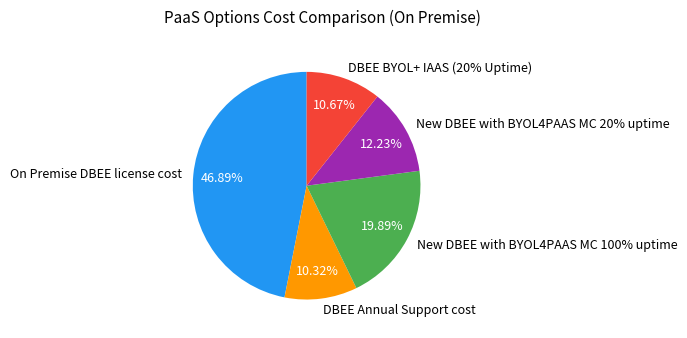

Rank the categories by value from lowest to highest.

DBEE Annual Support cost, DBEE BYOL+ IAAS (20% Uptime), New DBEE with BYOL4PAAS MC 20% uptime, New DBEE with BYOL4PAAS MC 100% uptime, On Premise DBEE license cost